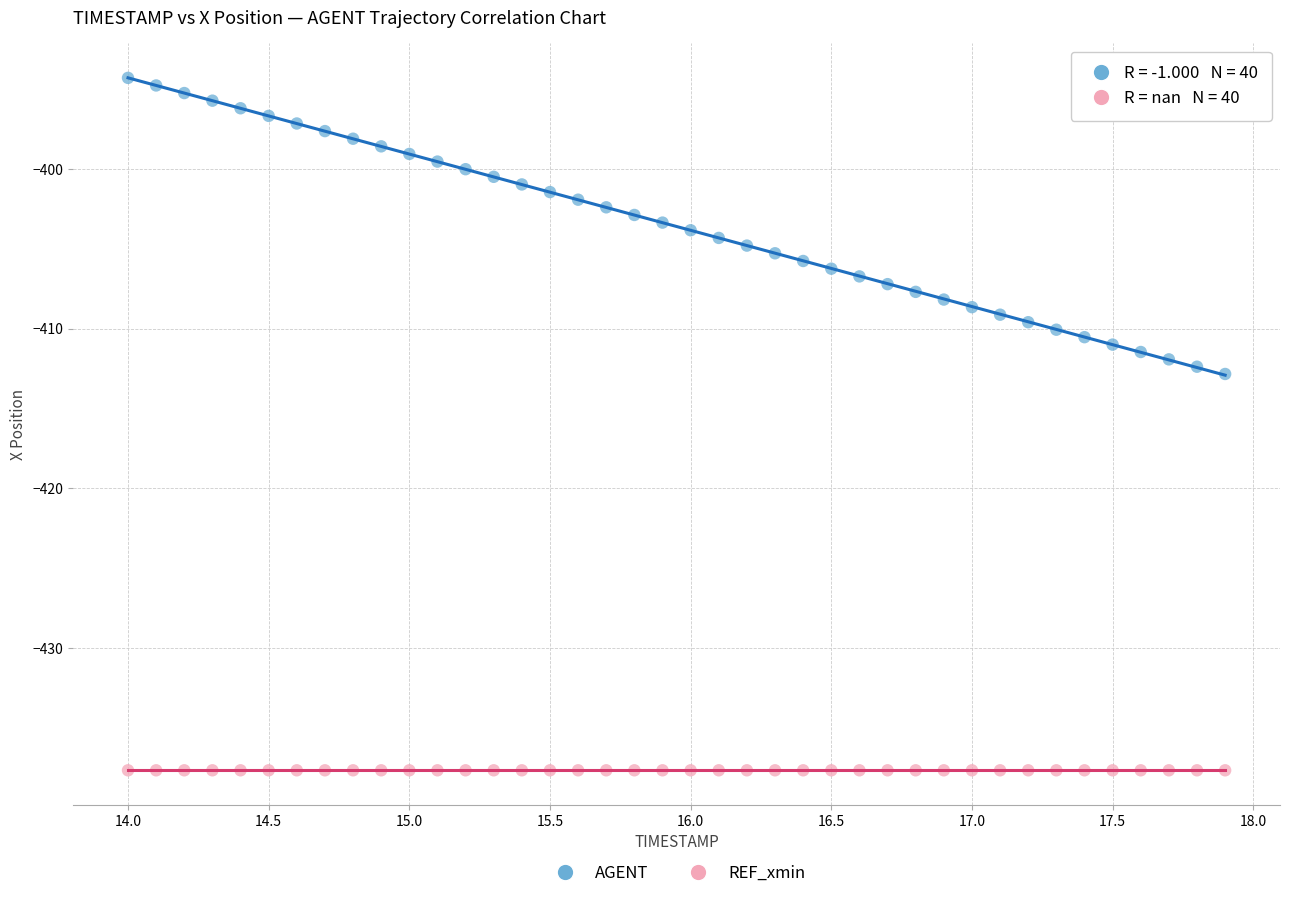

Which series contains the highest Y value?

AGENT